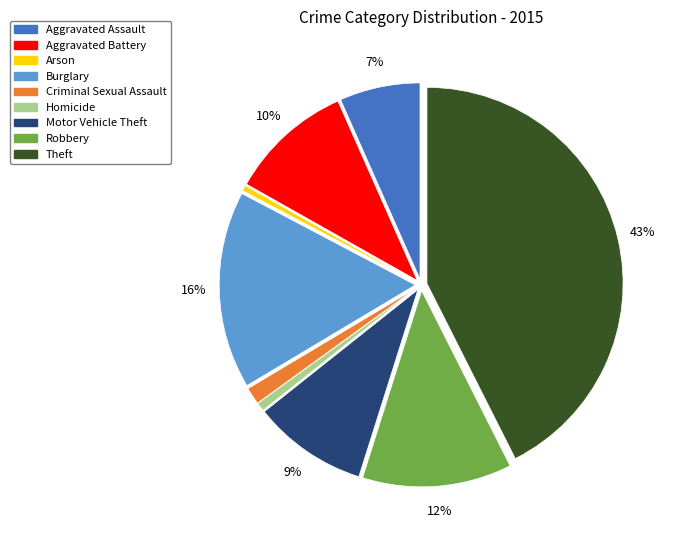

Between Arson and Motor Vehicle Theft, which is larger?

Motor Vehicle Theft